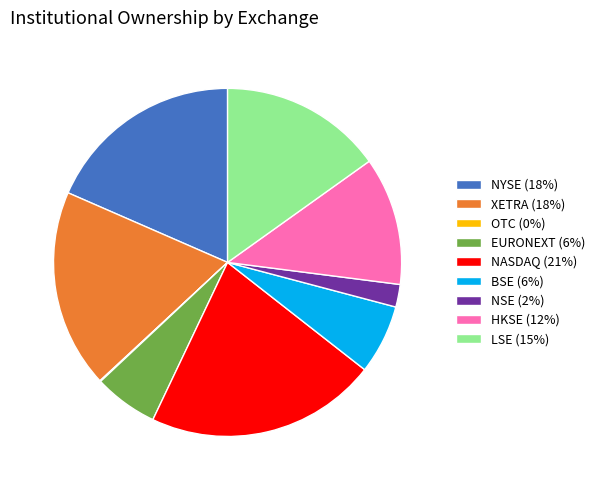

Which has a higher value, XETRA (18%) or EURONEXT (6%)?

XETRA (18%)